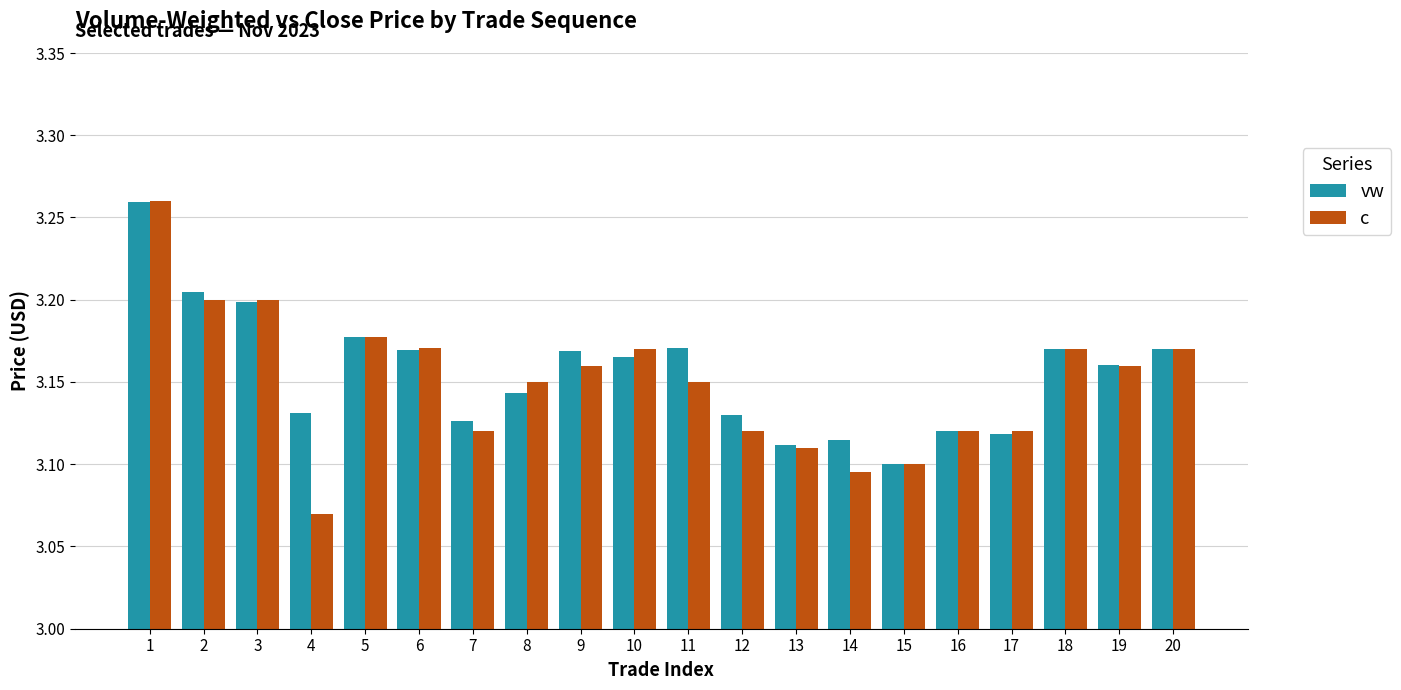

What is the sum of the vw values at 1 and 18?

6.4